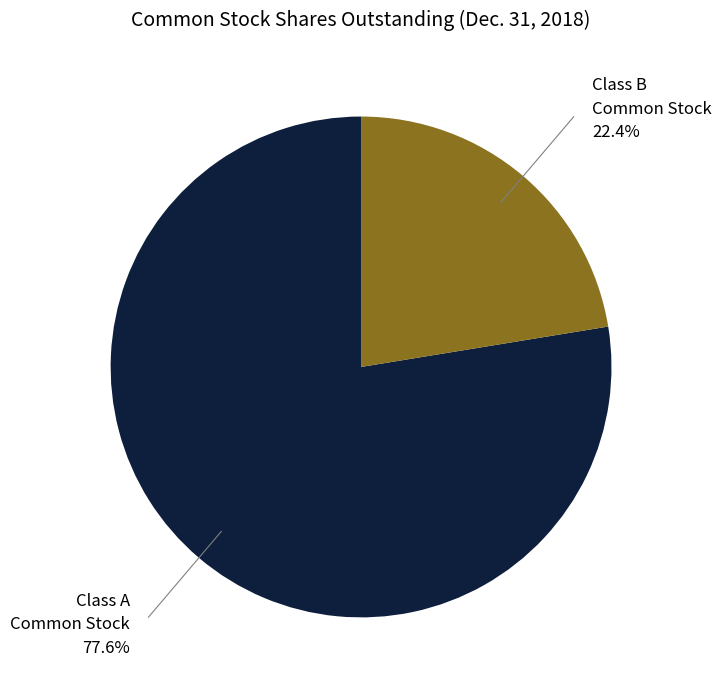

Is there any slice that represents more than half of the pie?

Yes